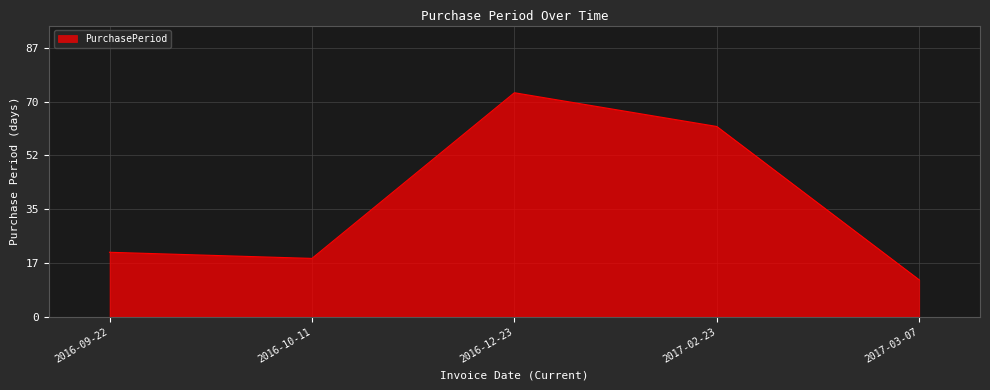

How many categories are shown in the chart?

5